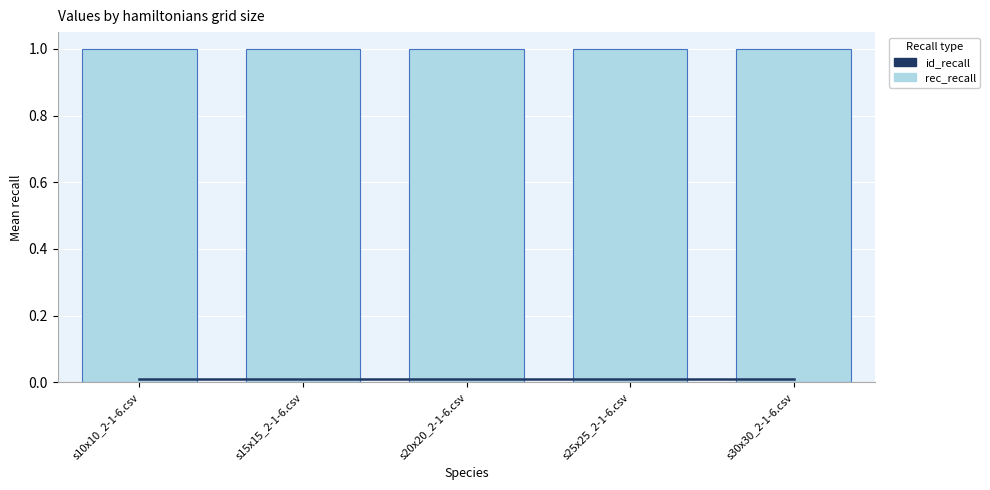

Rank the series by their average value, from lowest to highest.

id_recall, rec_recall